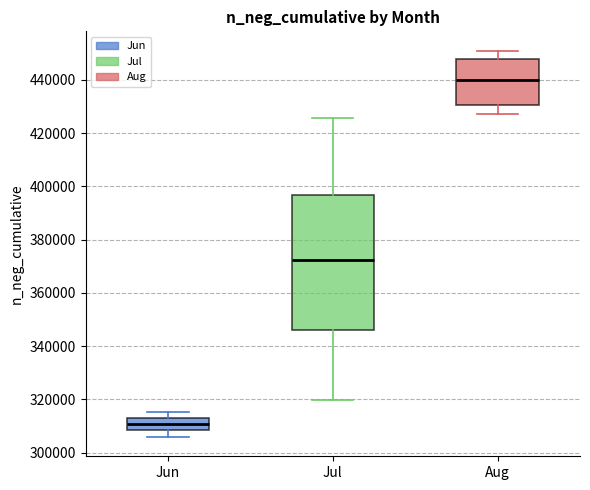

Reading left to right, read every box against the y-axis: the position of its median line, the range the box covers, and the ends of its whiskers. The values are not printed on the chart, so give them approximately, as read against the axis.

Jun: median 310000, box 308000 to 314000, whiskers 306000 to 316000
Jul: median 372000, box 346000 to 396000, whiskers 320000 to 426000
Aug: median 440000, box 430000 to 448000, whiskers 428000 to 452000